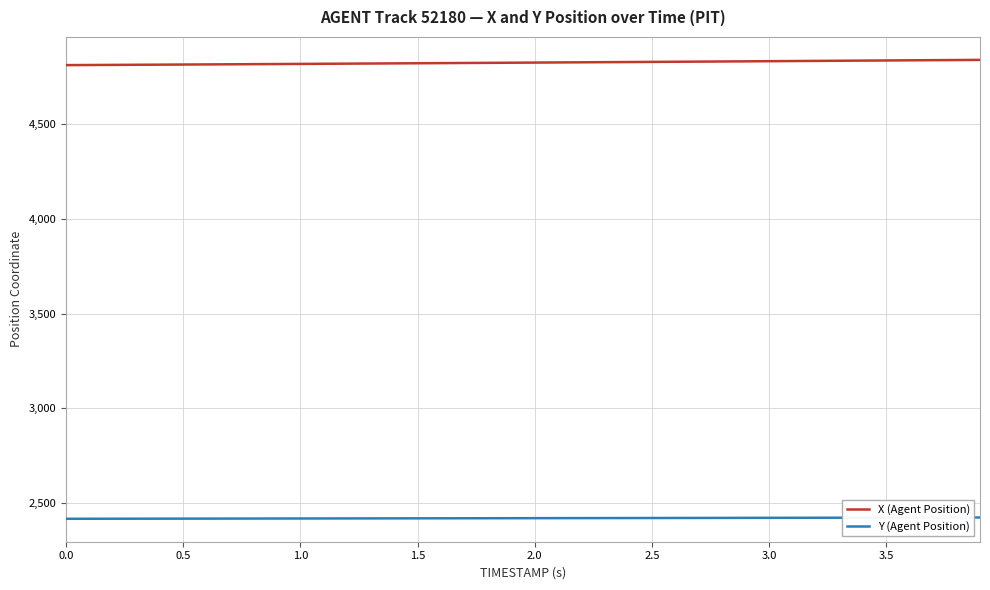

What is the minimum value shown in the chart?

2416.4